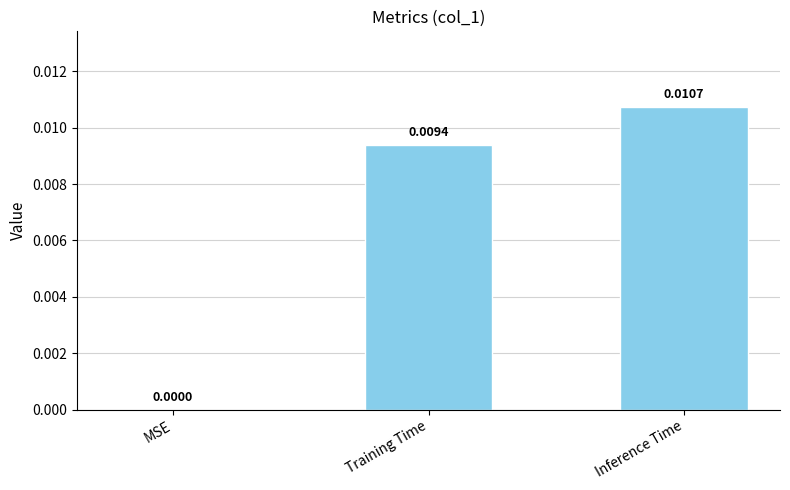

The value at Training Time is 0.0. True or false?

True